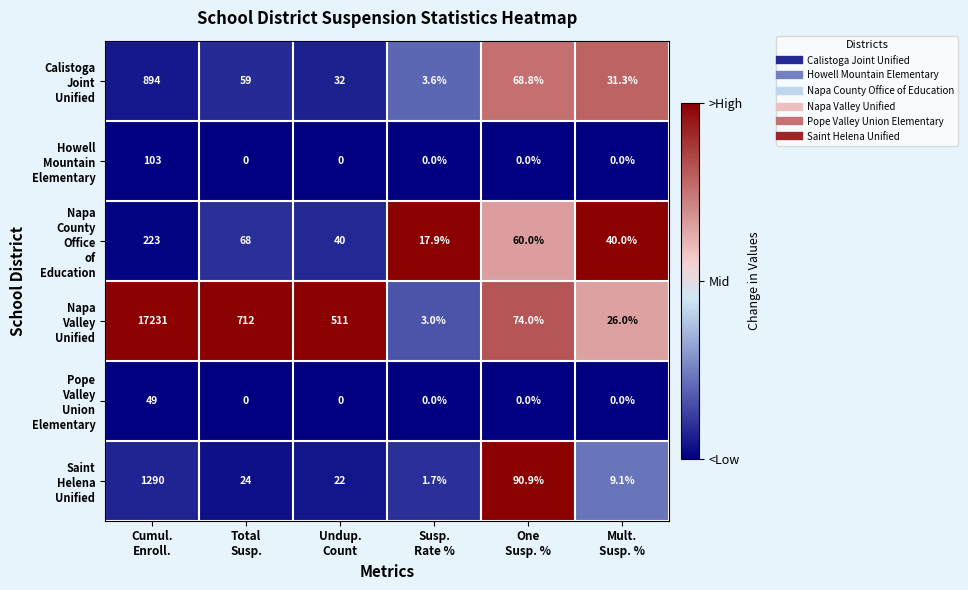

What is the greatest value displayed?

17231.0